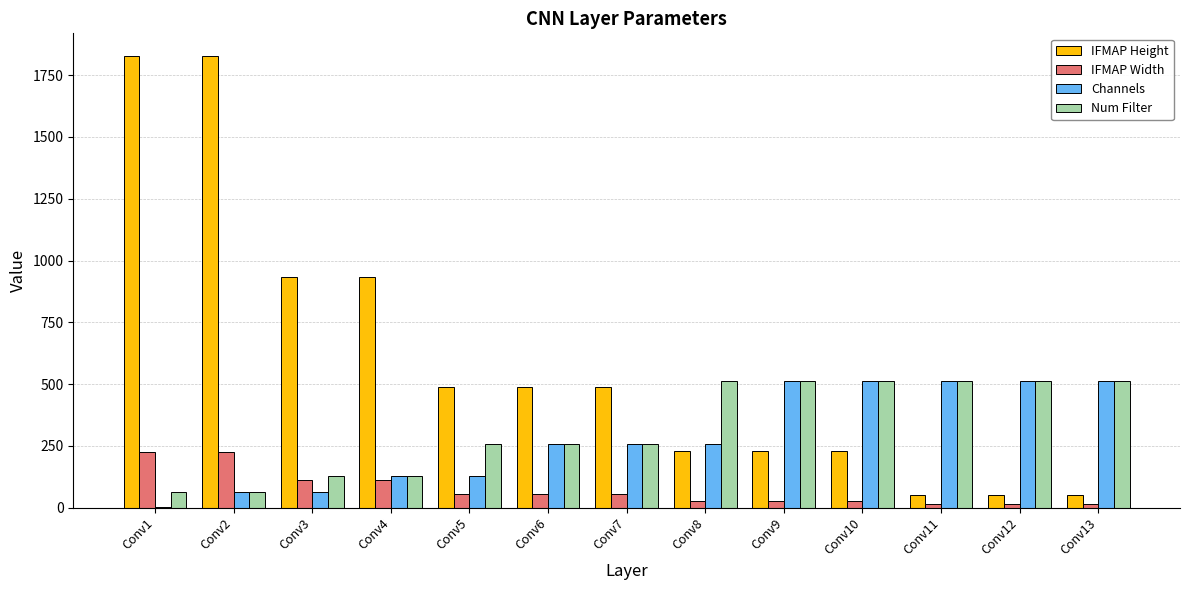

What are all the series names shown in the legend?

IFMAP Height, IFMAP Width, Channels, Num Filter